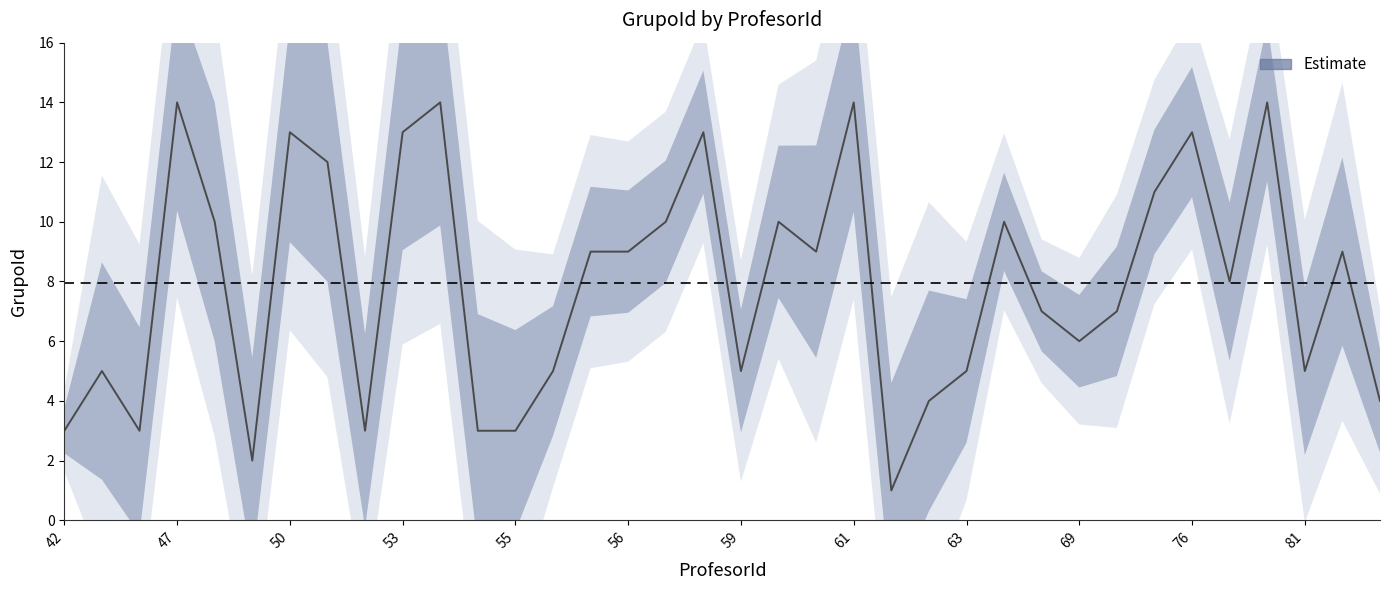

What is the sum of all values?

286